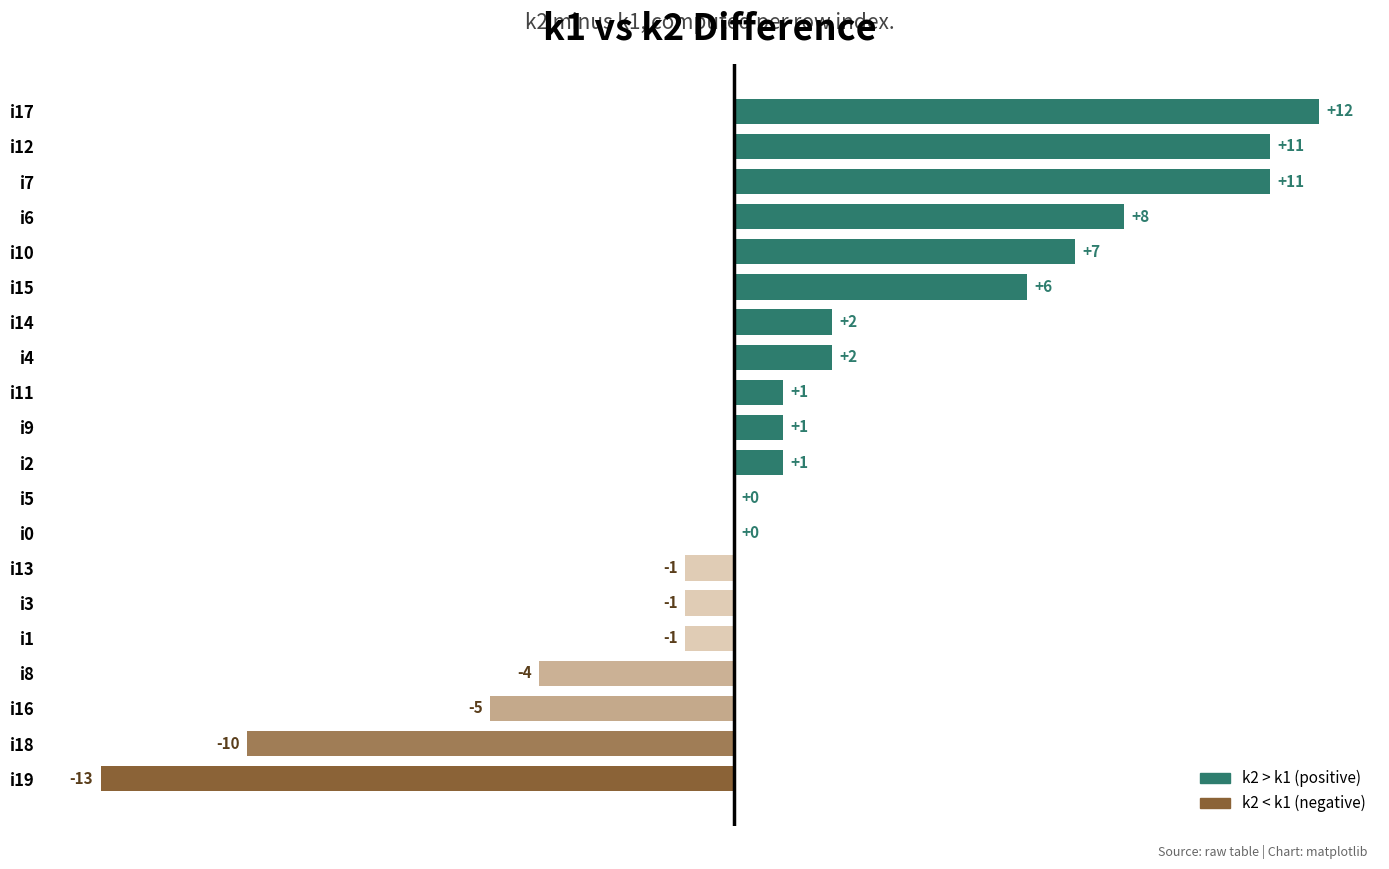

What is the sum of all values?

27